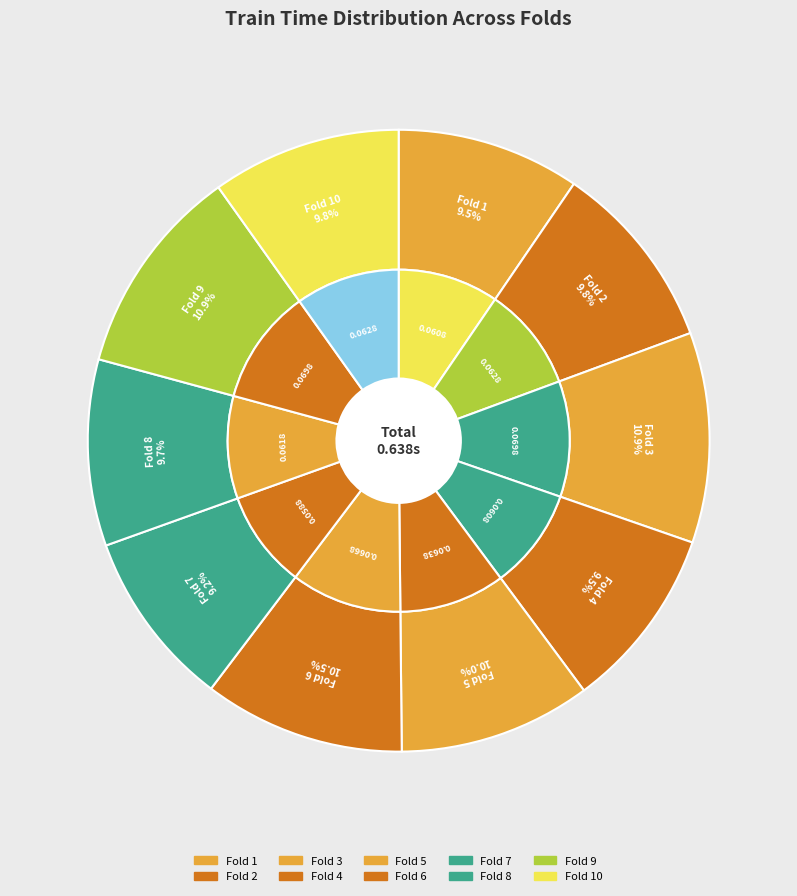

True or false: 5 accounts for 10% of the total.

True